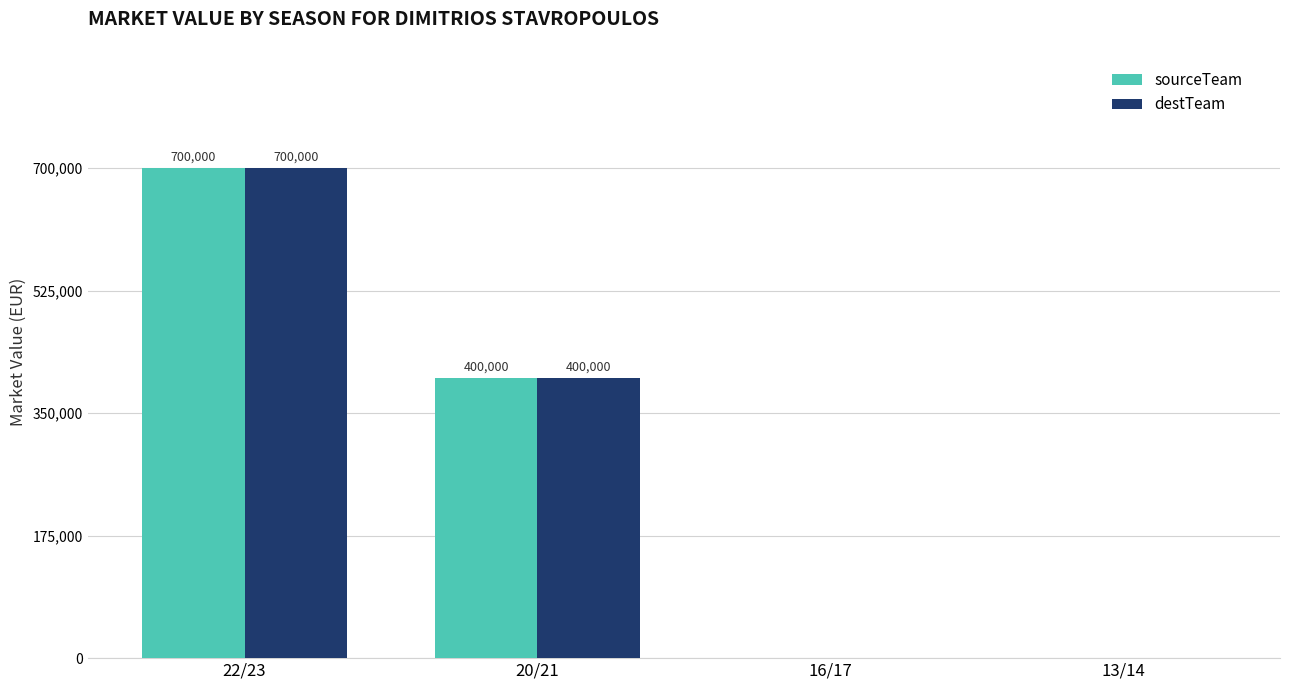

What is the sum of all sourceTeam values?

1100000